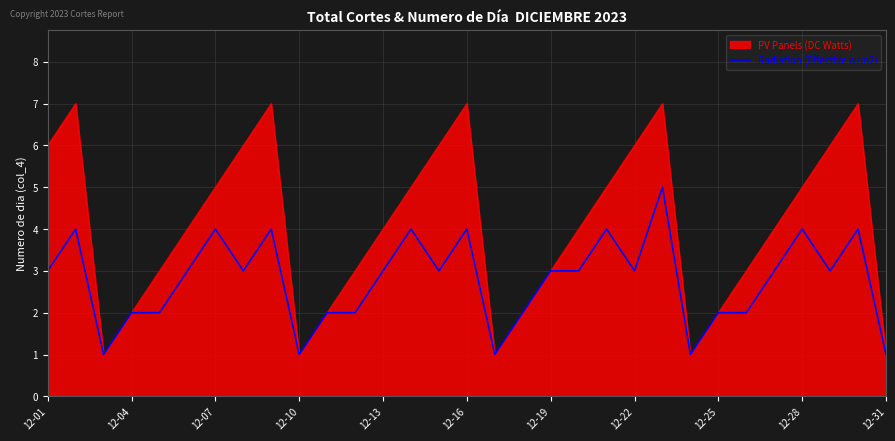

Rank the series by their maximum value, from highest to lowest.

PV Panels (DC Watts), Radiation (Effective w/m2)